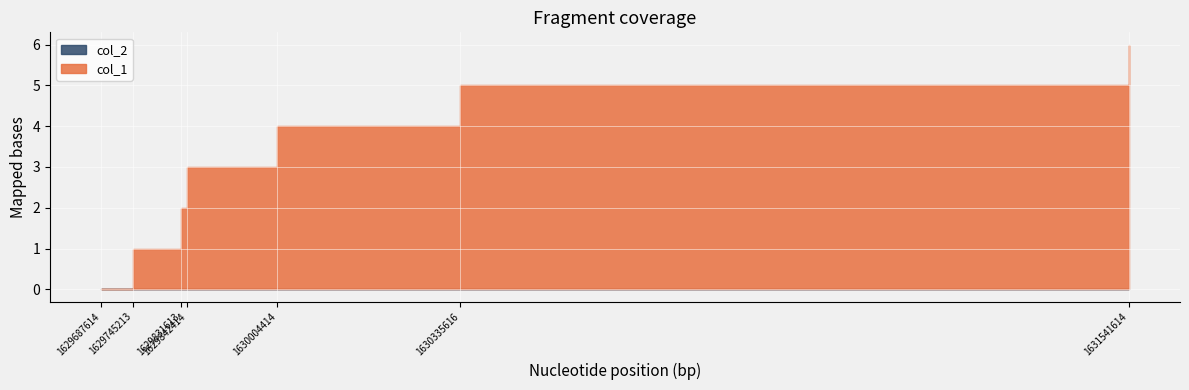

Reading left to right, transcribe all the data shown in this chart.

col_1: 1629687614=0	1629745213=1	1629831613=2	1629842414=3	1630004414=4	1630335616=5	1631541614=6
col_2: 1629687614=0	1629745213=0	1629831613=0	1629842414=0	1630004414=0	1630335616=0	1631541614=0